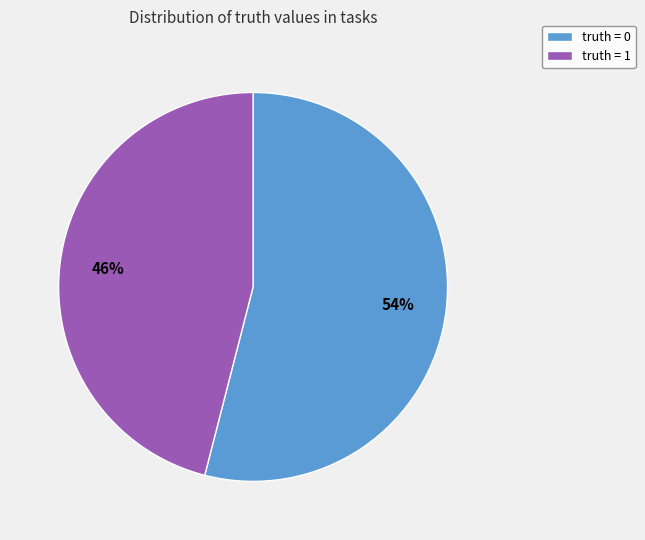

How many segments does this pie chart have?

2